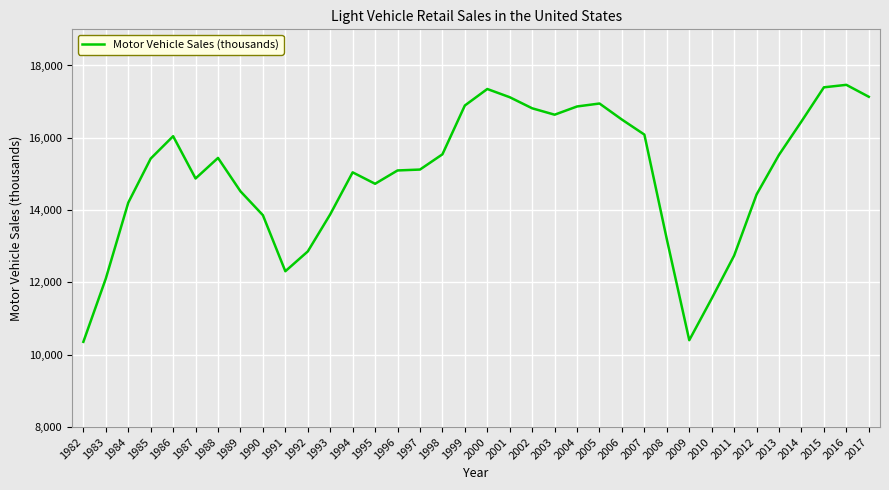

What is the maximum value shown in the chart?

17464.8